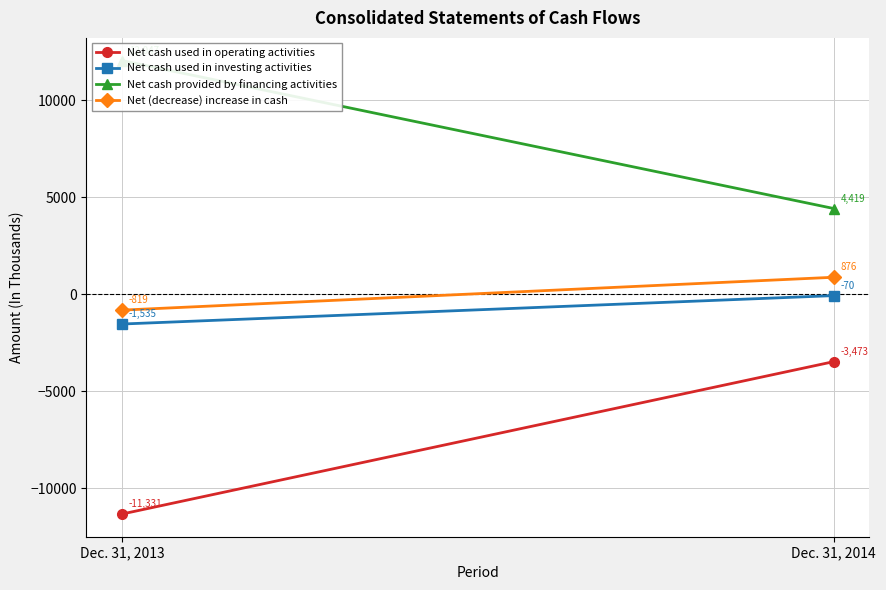

Reading left to right, transcribe all the data shown in this chart.

Net cash used in operating activities: -11331	-3473
Net cash used in investing activities: -1535	-70
Net cash provided by financing activities: 12047	4419
Net (decrease) increase in cash: -819	876